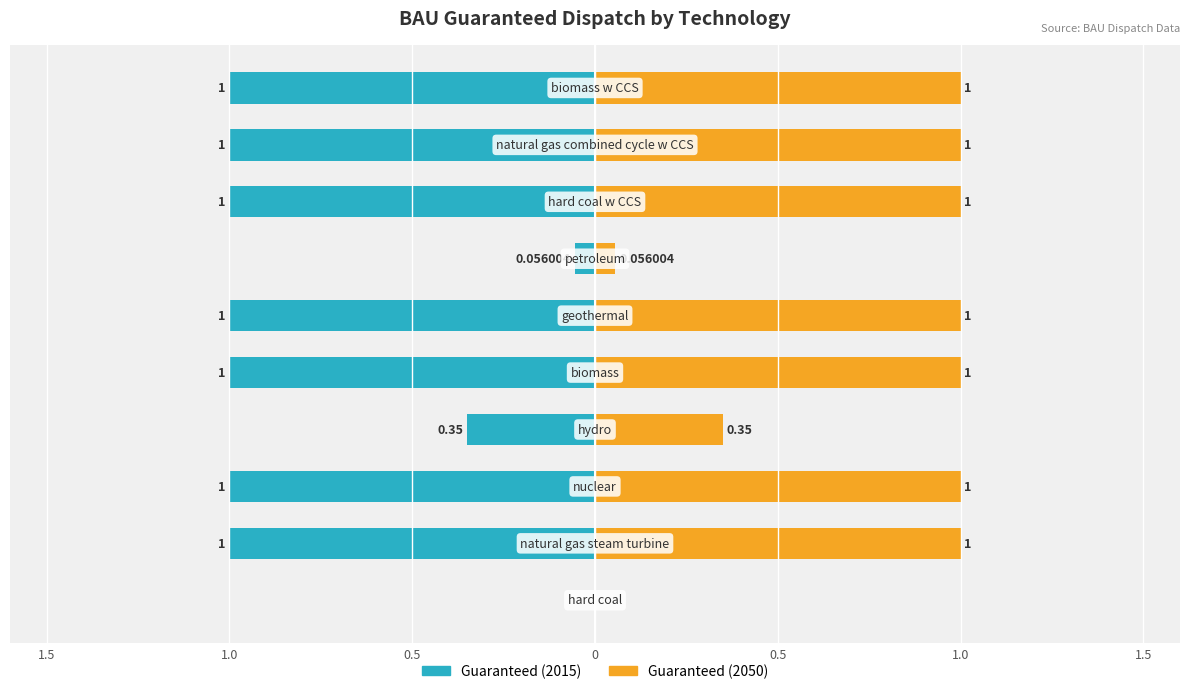

What is the value of the Guaranteed (2015) bar at the 6th from the left?

-1.0